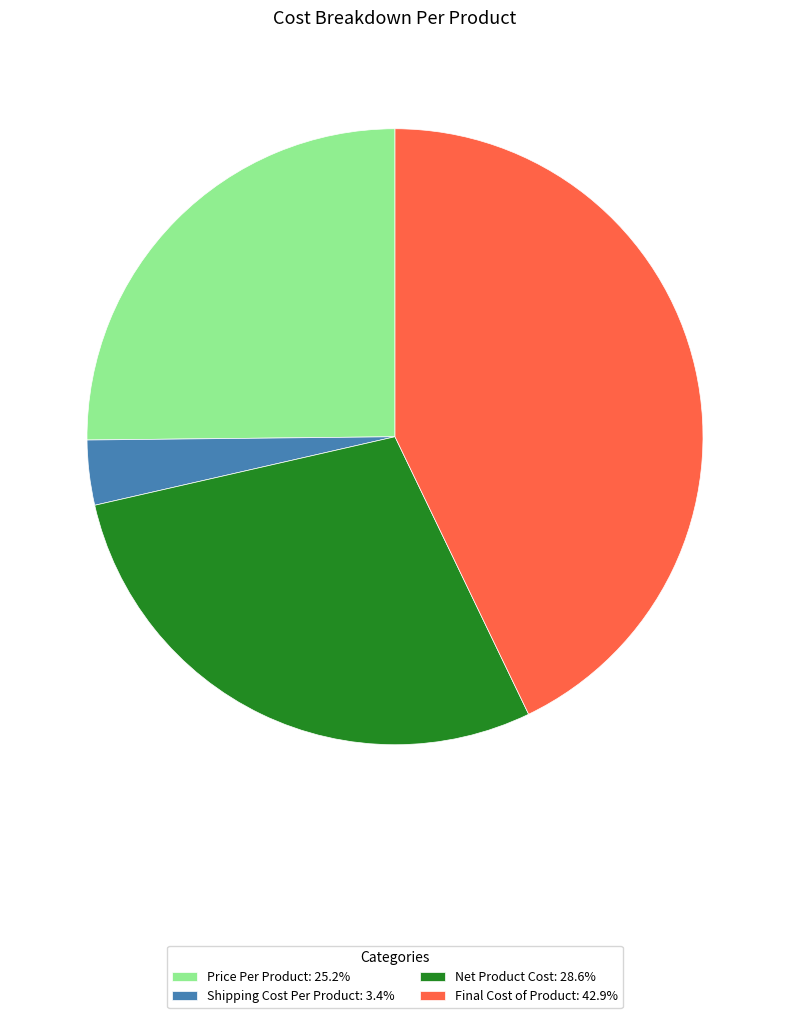

Is there any slice that represents more than half of the pie?

No